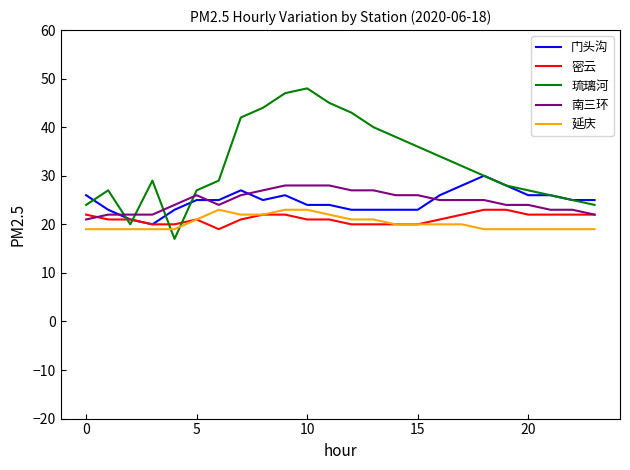

What is the sum of all 密云 values?

508